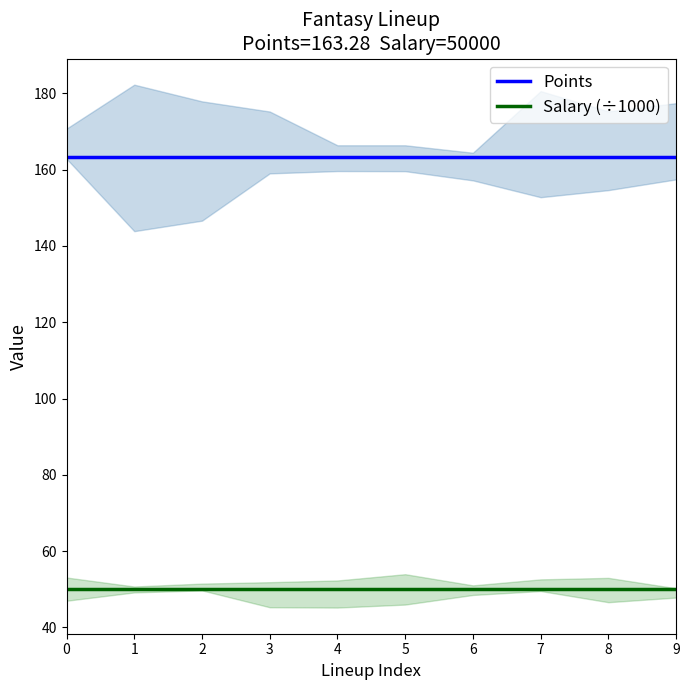

Reading left to right, list all the values displayed in this chart.

Points: 163.3	163.3	163.3	163.3	163.3	163.3	163.3	163.3	163.3	163.3
Salary (÷1000): 50.0	50.0	50.0	50.0	50.0	50.0	50.0	50.0	50.0	50.0